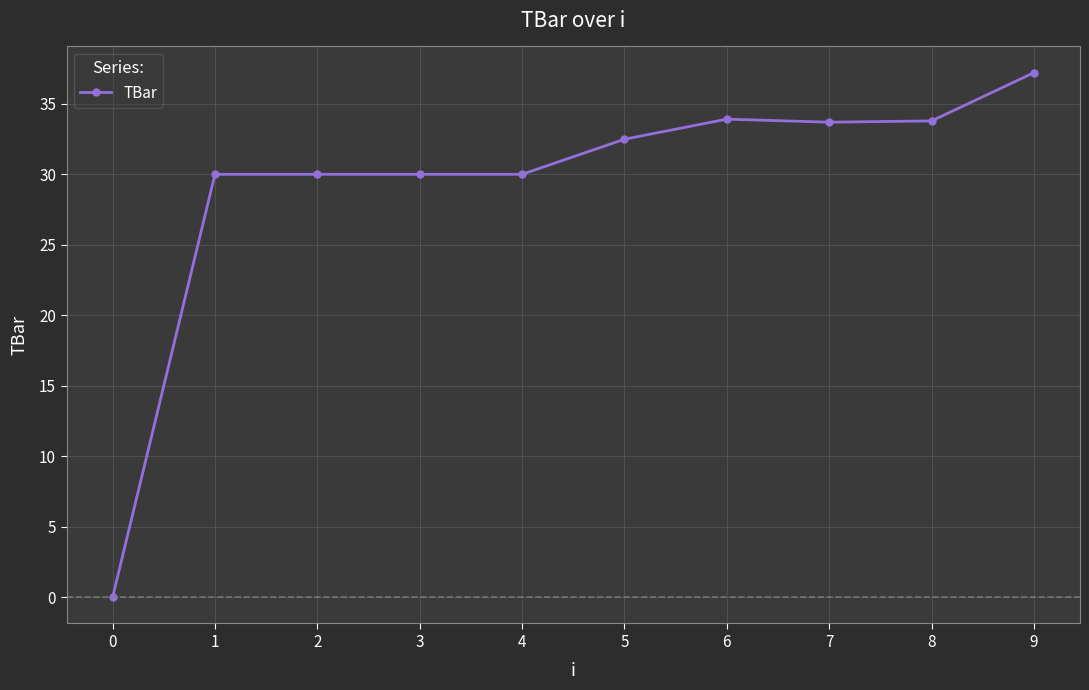

True or false: the data has more than 0 interior local peaks.

True